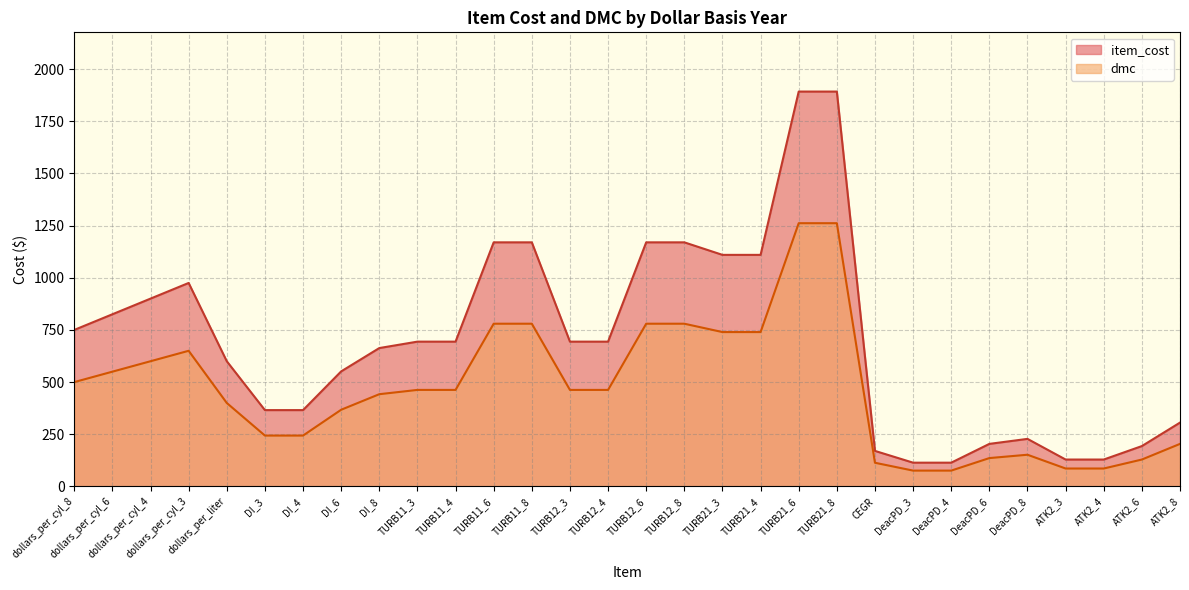

What are all the series names shown in the legend?

item_cost, dmc